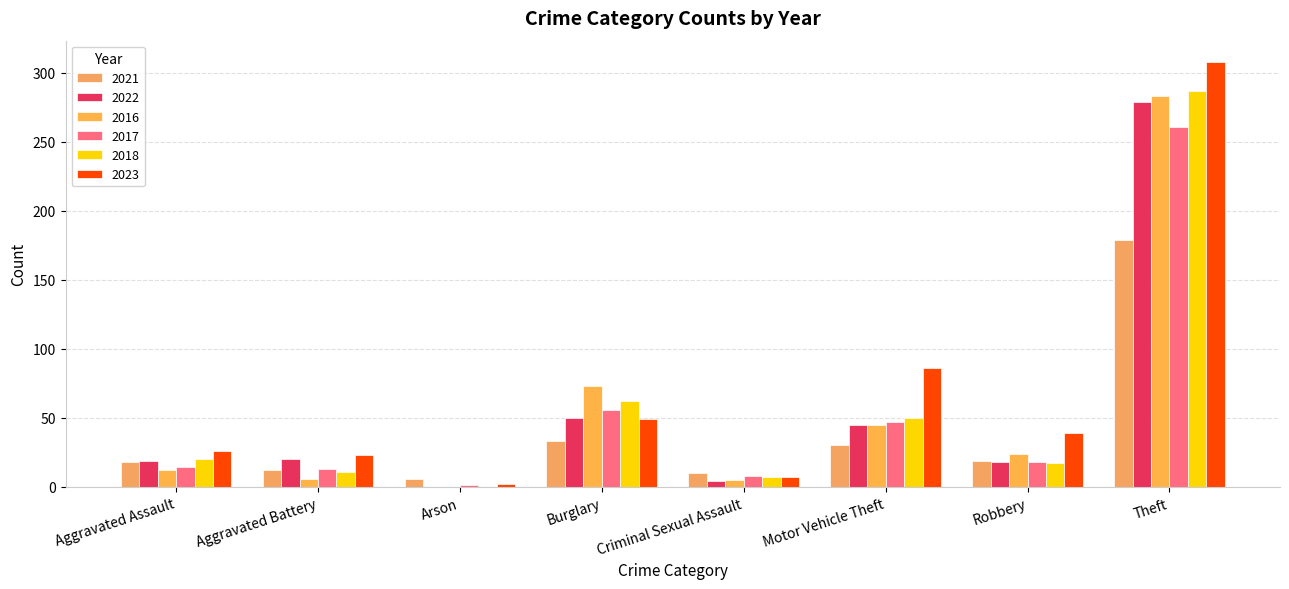

At Aggravated Assault, list the series in order from largest to smallest.

2023, 2018, 2022, 2021, 2017, 2016